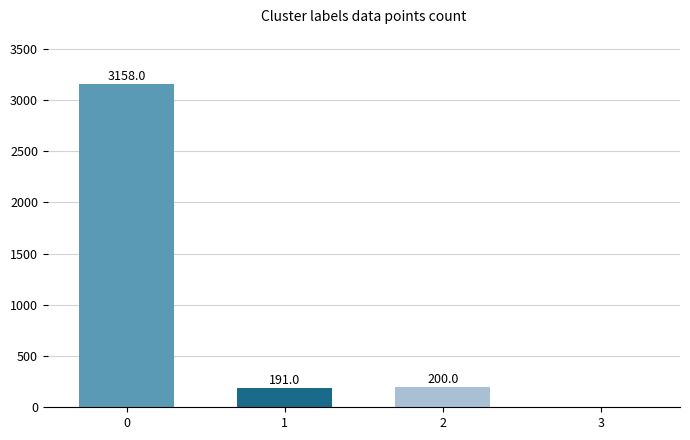

Reading left to right, transcribe all the data shown in this chart.

0=3158	1=191	2=200	3=0